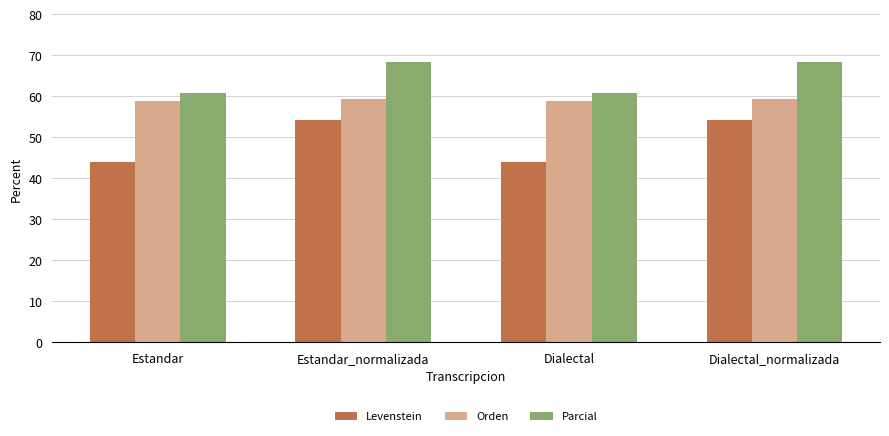

True or false: Parcial has a value of 60.8 at Dialectal.

True